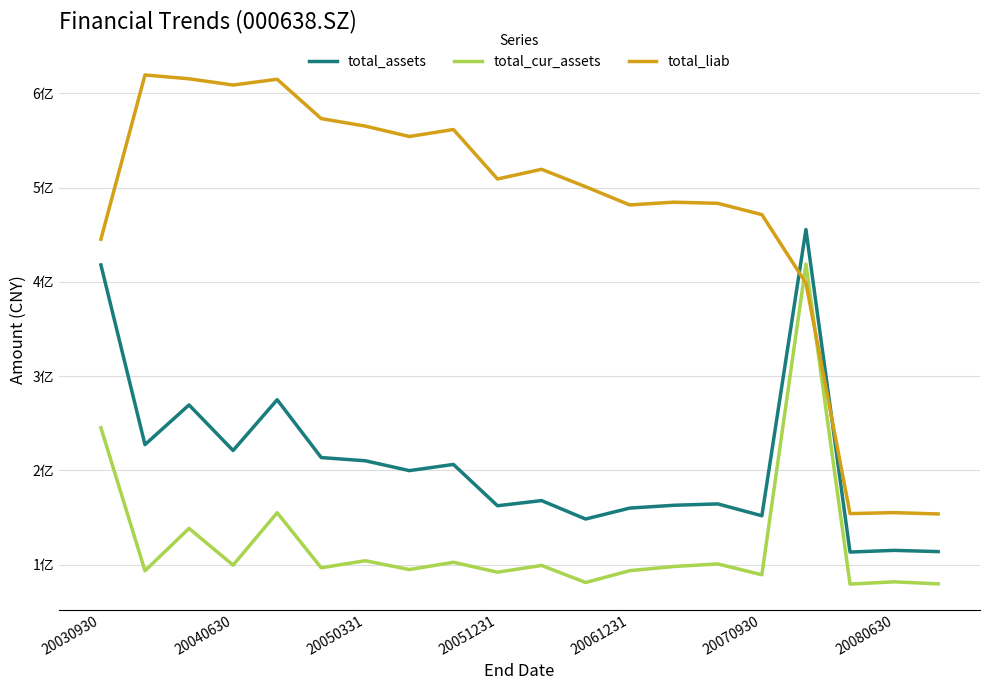

What are all the series names shown in the legend?

total_assets, total_cur_assets, total_liab